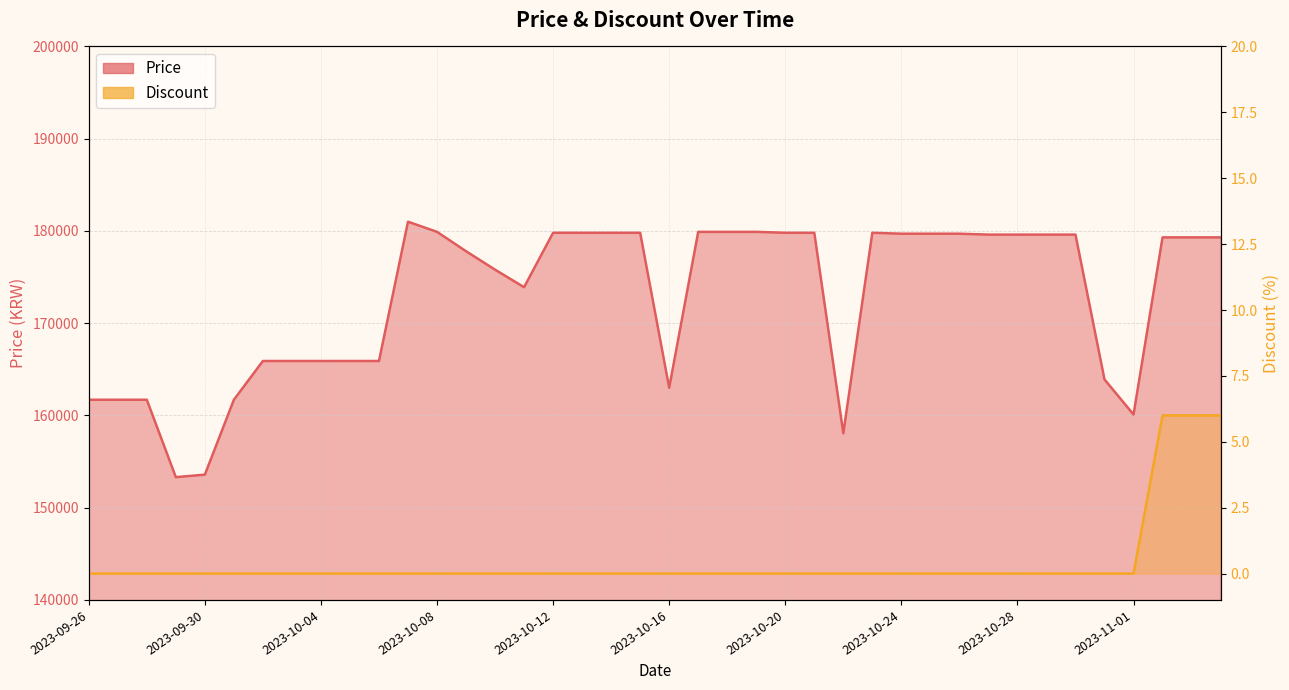

Rank the series by their maximum value, from highest to lowest.

Price, Discount